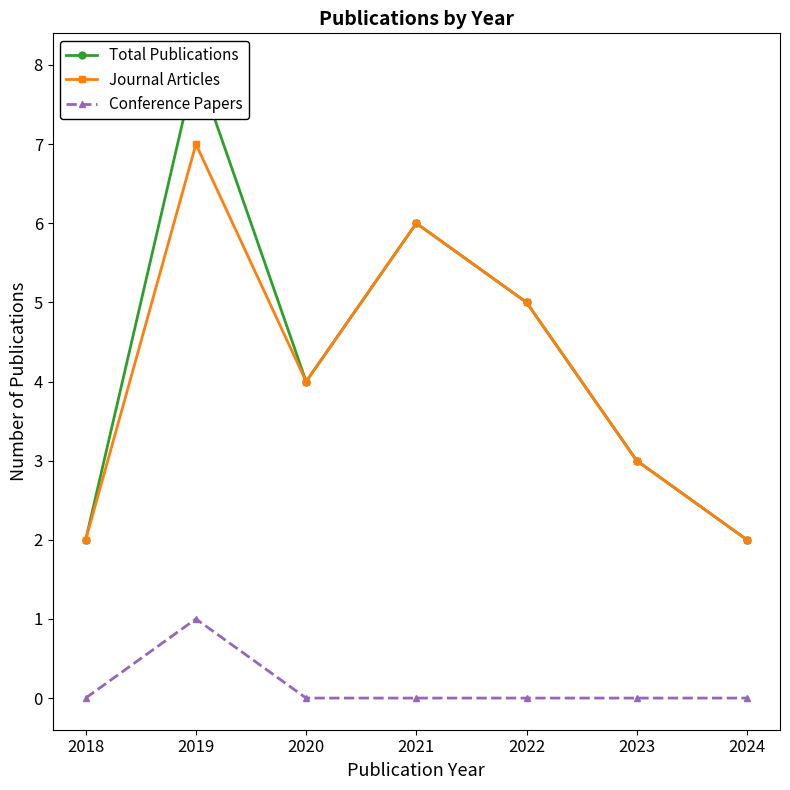

How many data points in Journal Articles are less than 4?

3